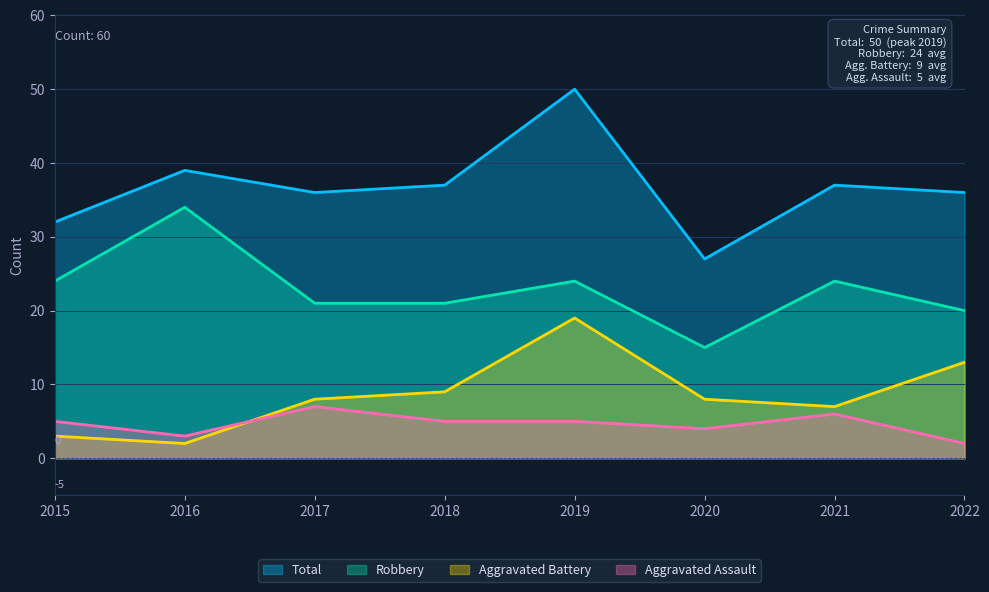

Where is the first local maximum for Aggravated Assault?

2017